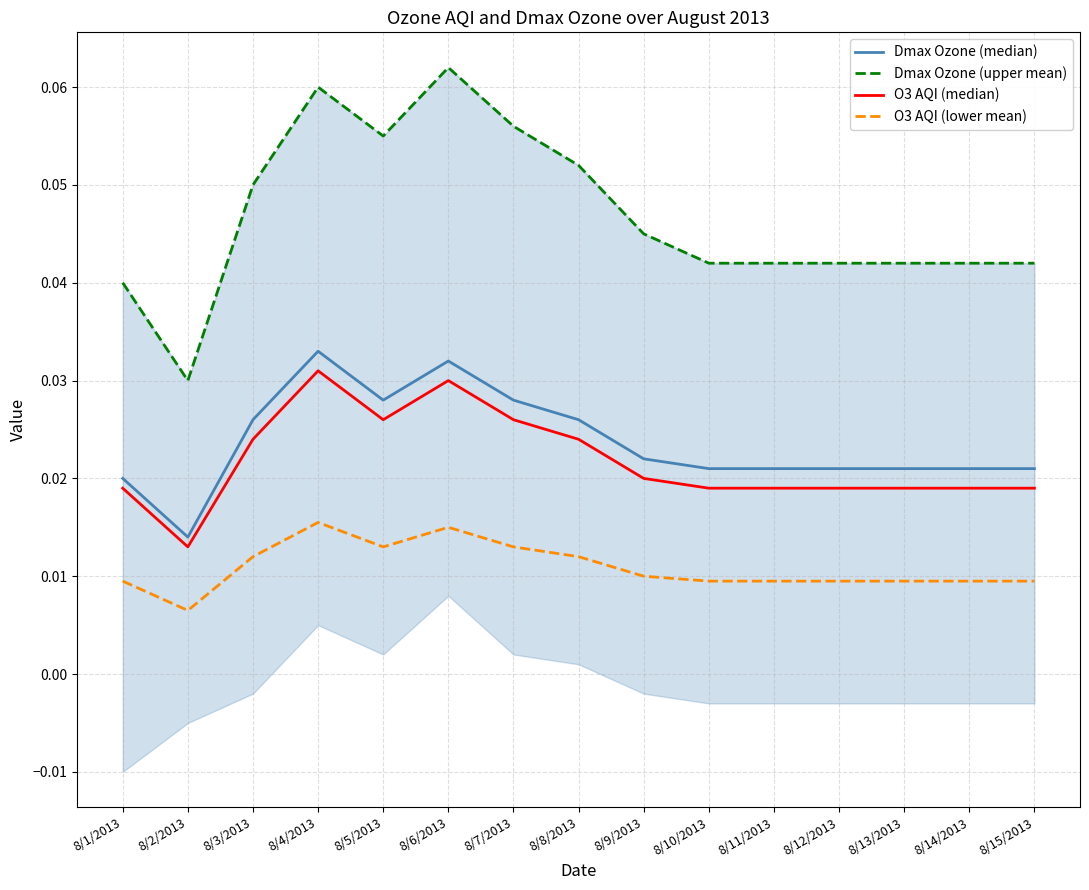

At which label is O3 AQI (median) closest to 0?

8/2/2013